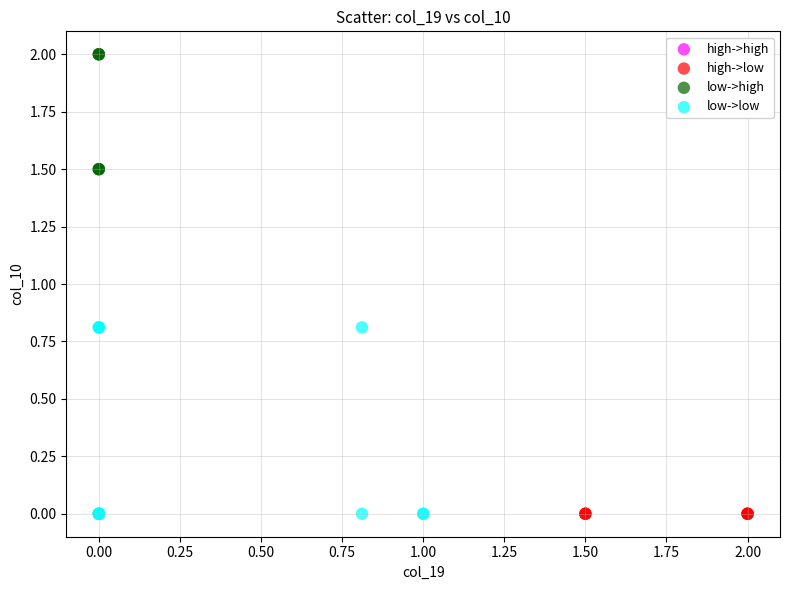

Which series contains the highest Y value?

low->high